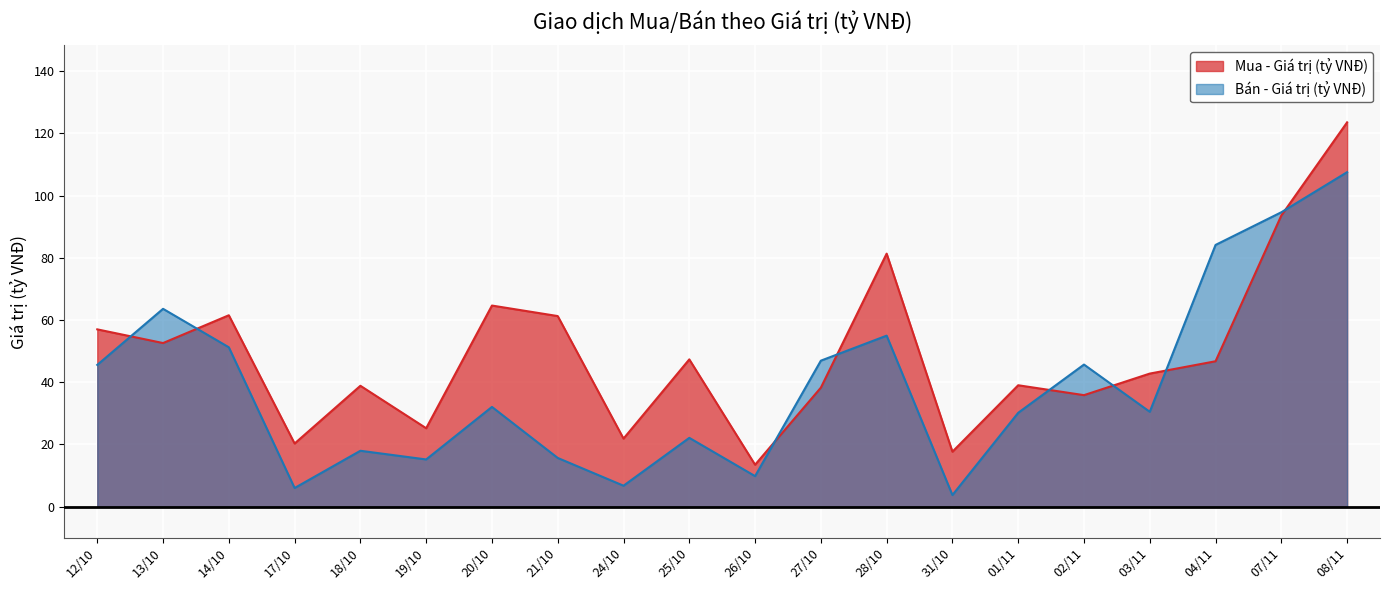

Does the chart display data point markers on the line(s)?

No